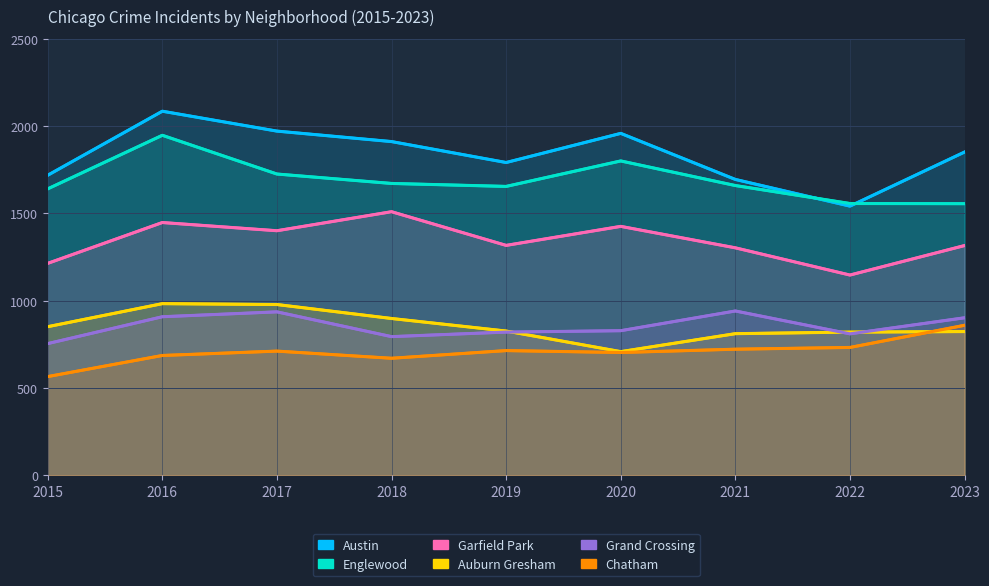

Reading left to right, transcribe all the data shown in this chart.

Austin: 2015=1719	2016=2086	2017=1972	2018=1912	2019=1792	2020=1959	2021=1695	2022=1542	2023=1852
Englewood: 2015=1641	2016=1948	2017=1726	2018=1672	2019=1655	2020=1801	2021=1660	2022=1557	2023=1556
Garfield Park: 2015=1214	2016=1448	2017=1401	2018=1510	2019=1317	2020=1426	2021=1303	2022=1147	2023=1316
Auburn Gresham: 2015=851	2016=983	2017=978	2018=898	2019=826	2020=708	2021=811	2022=820	2023=823
Grand Crossing: 2015=754	2016=908	2017=936	2018=794	2019=820	2020=828	2021=941	2022=810	2023=902
Chatham: 2015=565	2016=686	2017=711	2018=670	2019=714	2020=703	2021=722	2022=732	2023=859